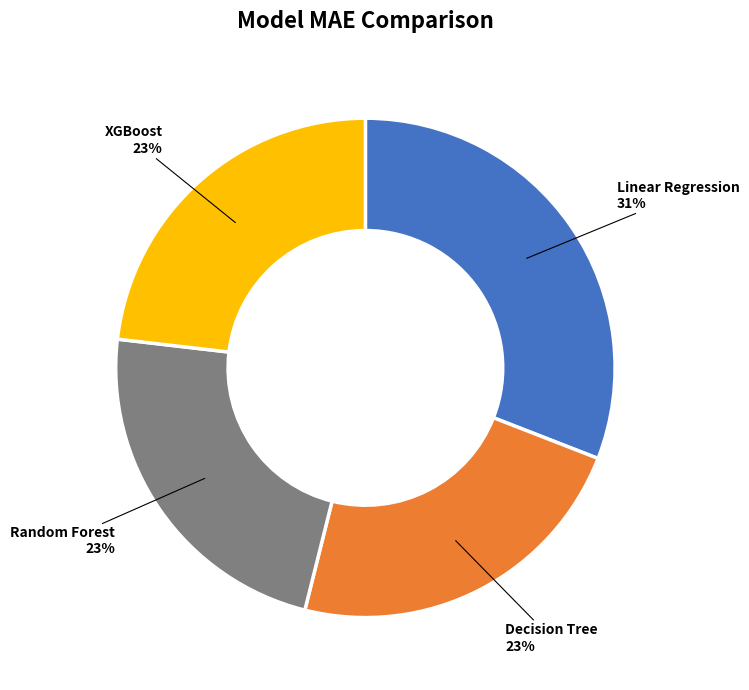

True or false: Random Forest accounts for 23% of the total.

True